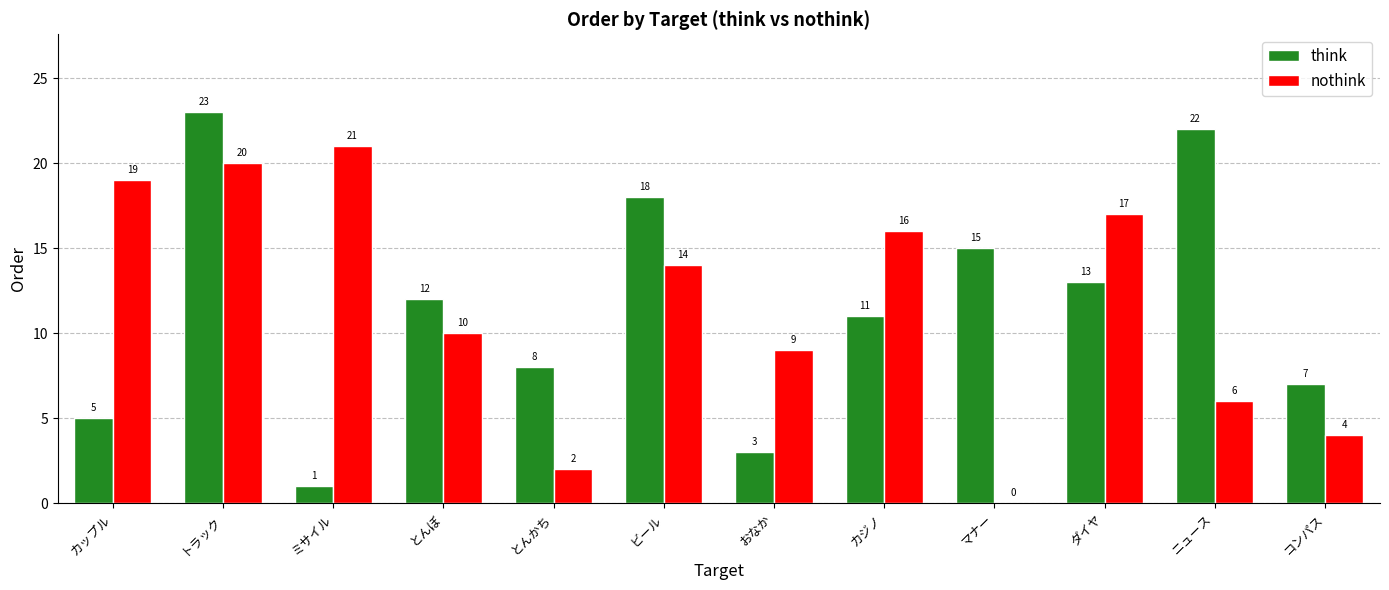

Reading left to right, what are all the values shown in this chart?

think: 5	23	1	12	8	18	3	11	15	13	22	7
nothink: 19	20	21	10	2	14	9	16	0	17	6	4